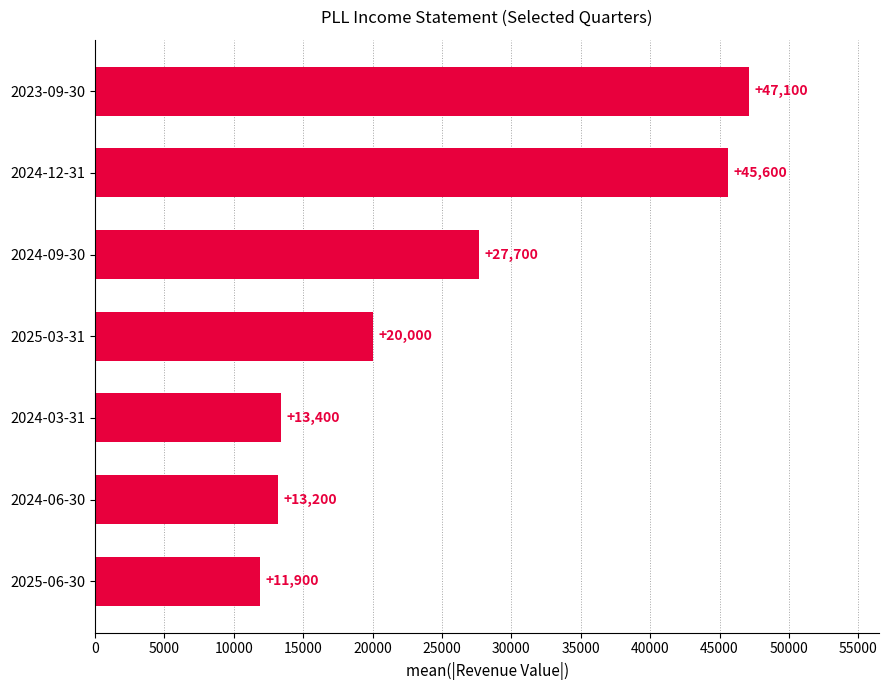

Rank the categories by value from lowest to highest.

2025-06-30, 2024-06-30, 2024-03-31, 2025-03-31, 2024-09-30, 2024-12-31, 2023-09-30